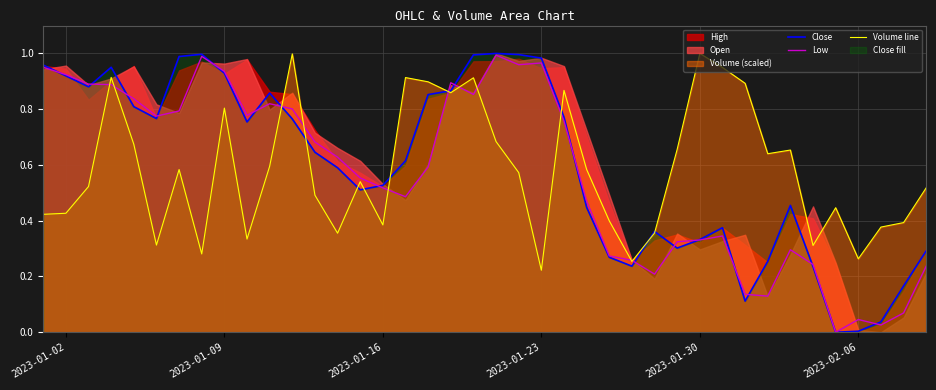

After their last crossing, which series has the higher values: Close or Low?

Close